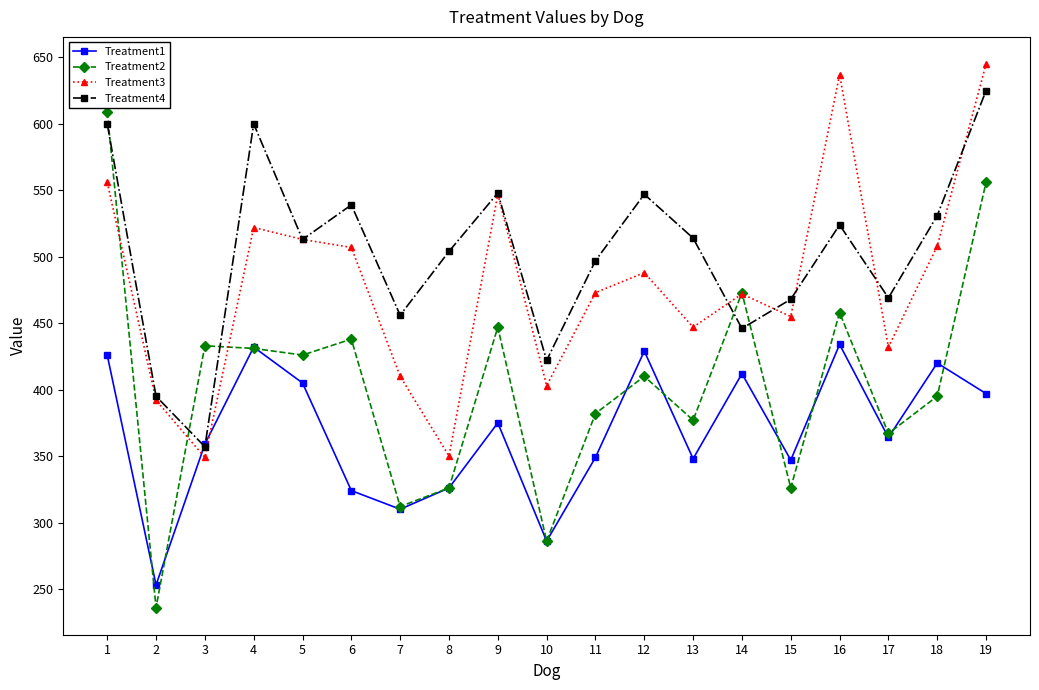

At 19, list the series in order from smallest to largest.

Treatment1, Treatment2, Treatment4, Treatment3